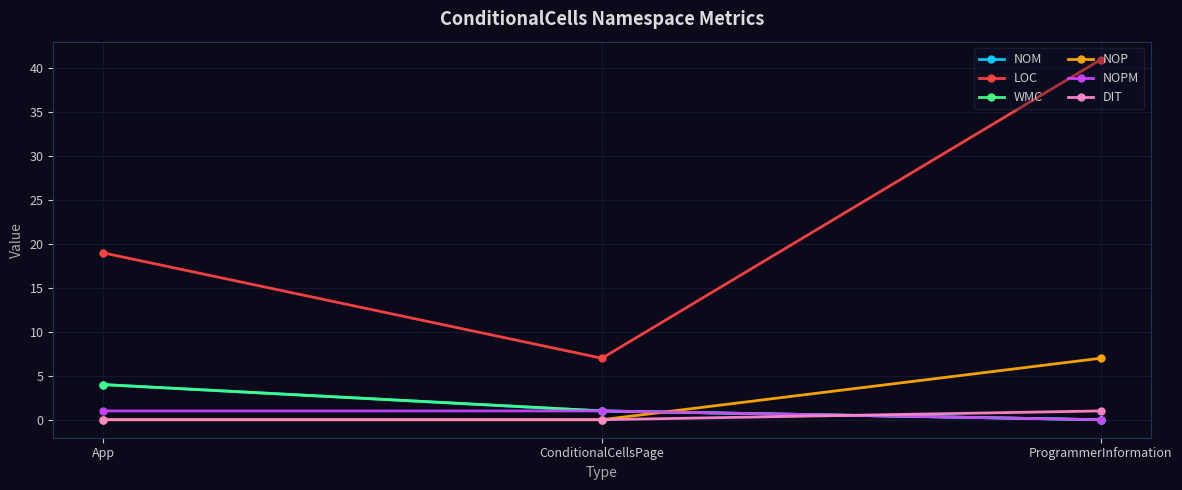

At how many categories does at least one series exceed 6?

3